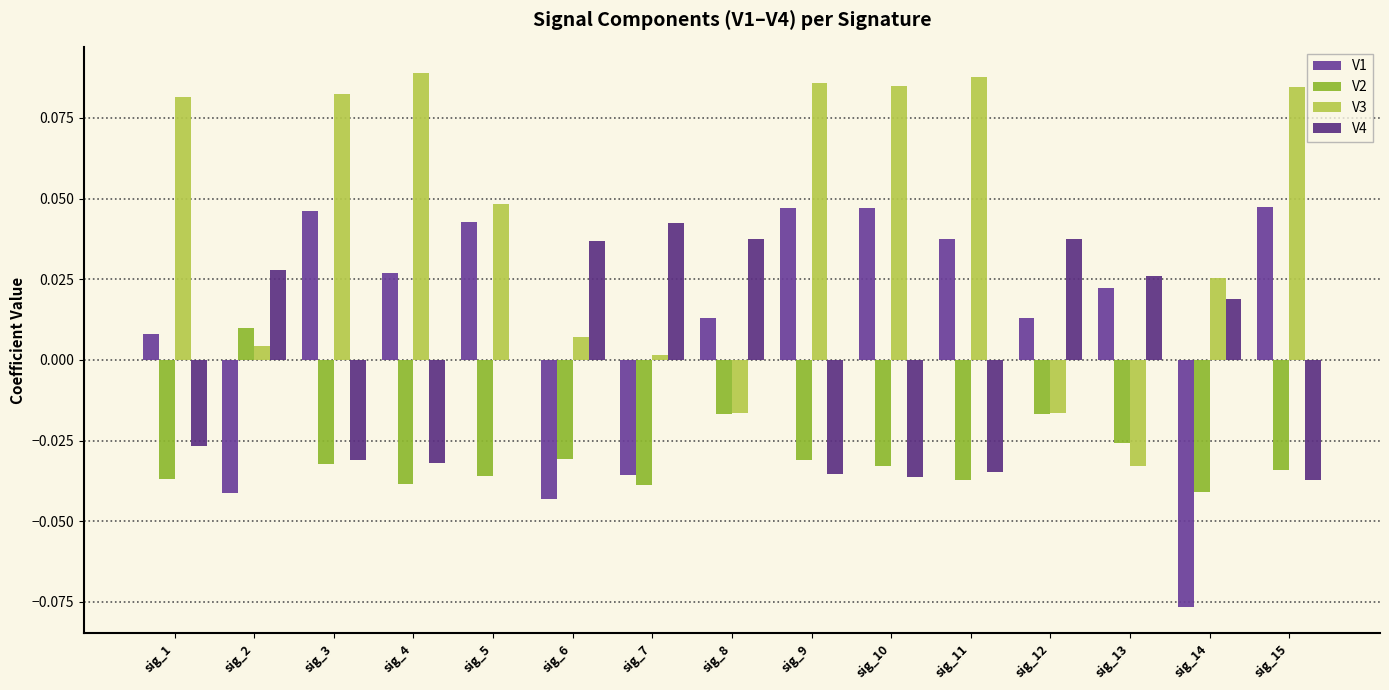

Which series has the largest total across all categories?

V3